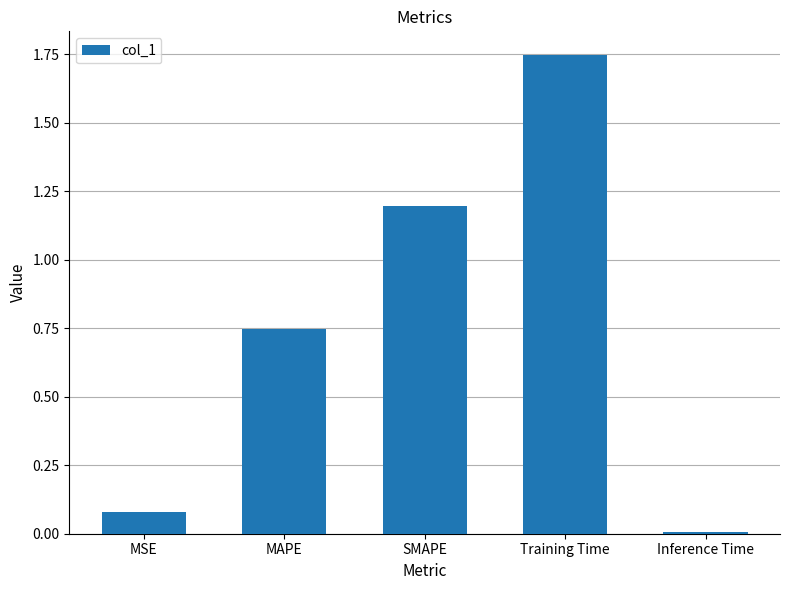

Count the number of categories in the chart.

5